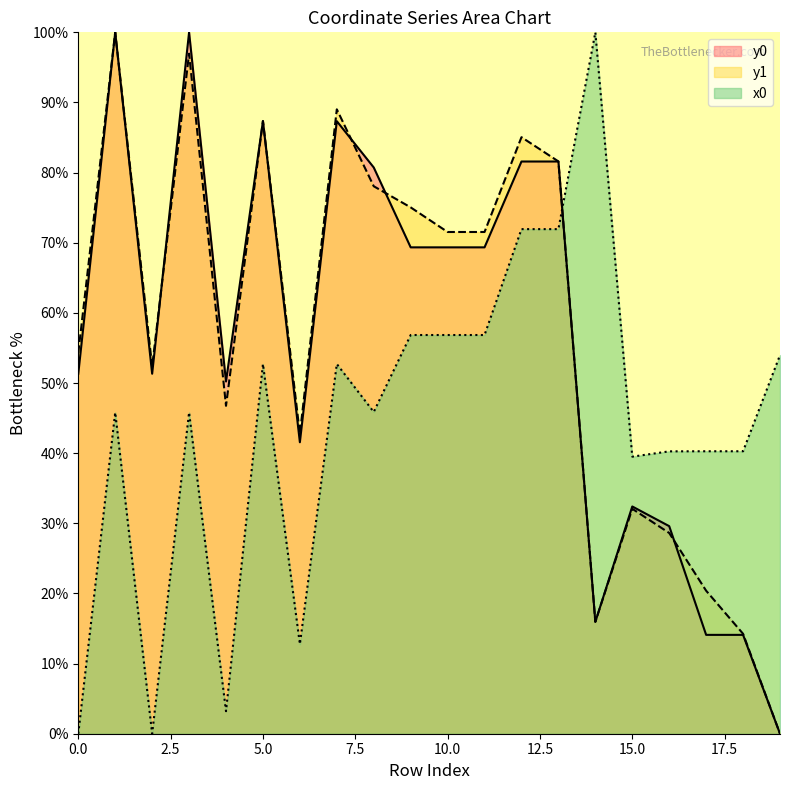

Reading right to left, extract all data points from this chart.

x0: 54.0	40.3	40.3	40.3	39.5	100.0	71.9	71.9	56.8	56.8	56.8	45.9	52.7	12.8	52.7	3.2	45.8	0.0	45.8	0.0
y0: 0.0	14.1	14.1	29.6	32.4	15.9	81.6	81.6	69.3	69.3	69.3	80.7	87.3	41.6	87.3	50.2	100.0	51.3	100.0	51.3
y1: 0.0	14.2	20.4	28.6	32.1	16.0	81.6	85.1	71.5	71.5	75.0	78.1	89.0	42.7	87.4	46.8	97.0	52.3	100.0	54.3